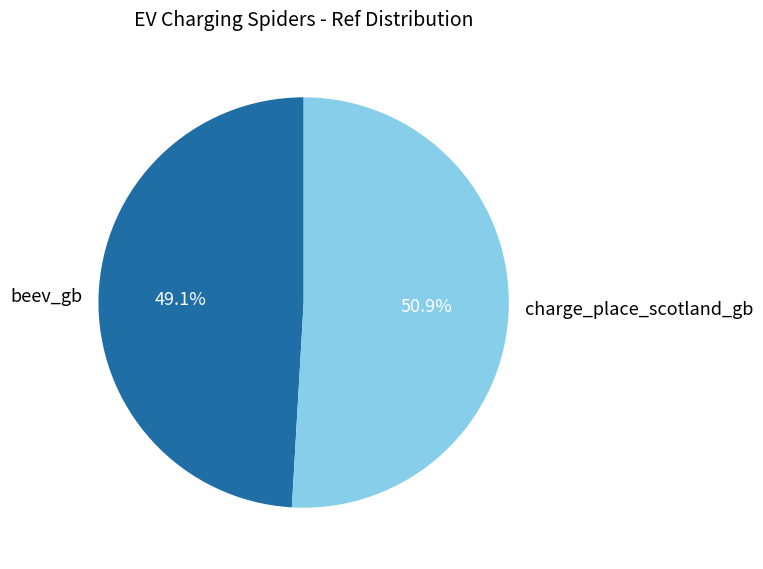

How many slices are in this pie chart?

2